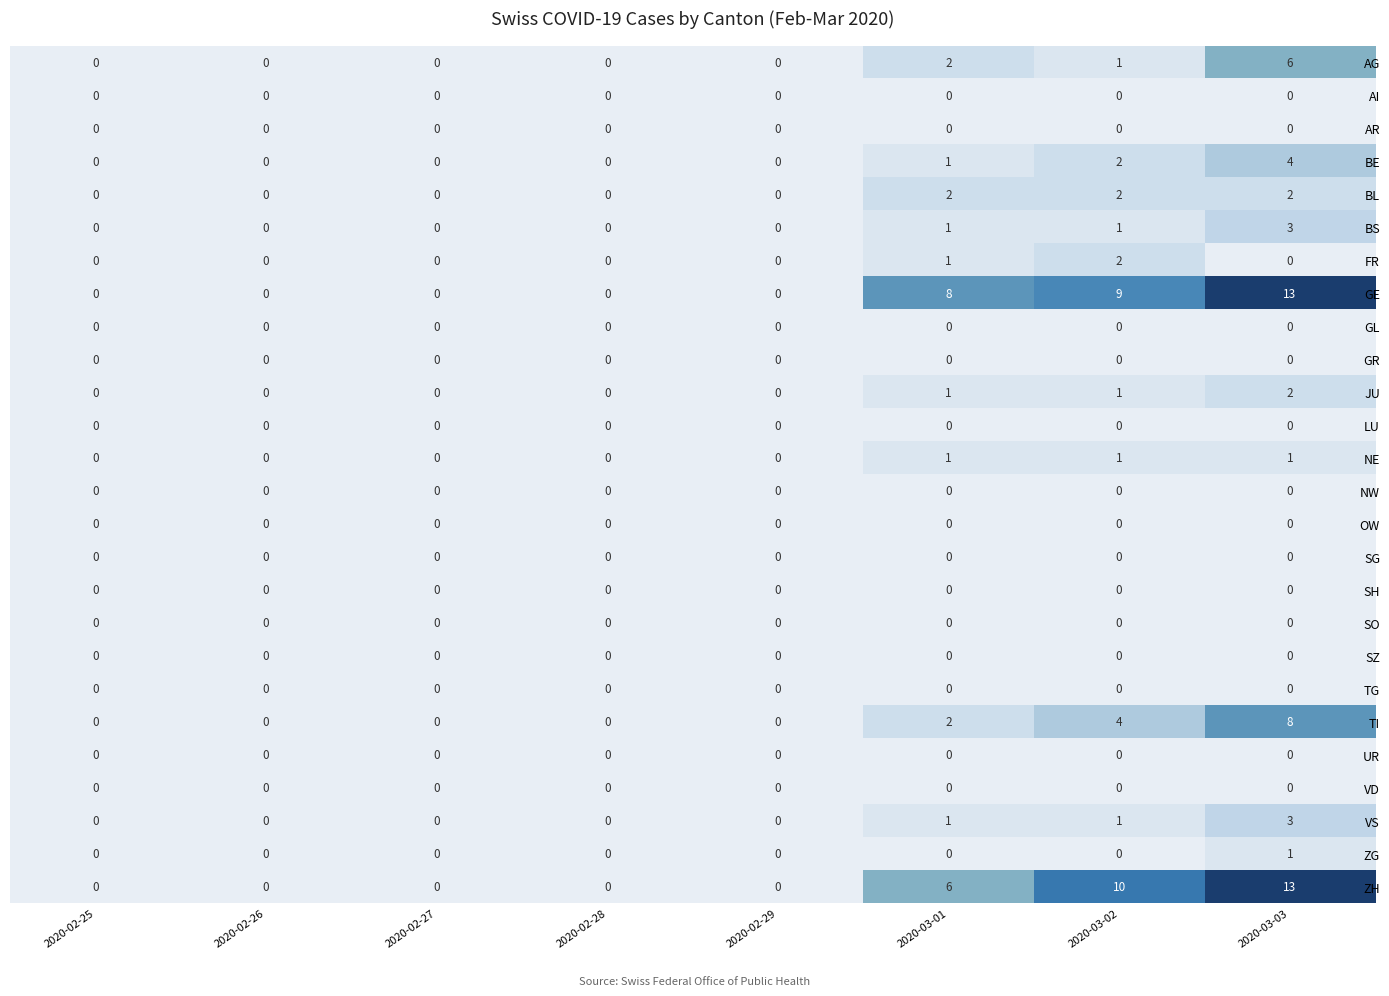

Which category has the highest value across all series?

2020-03-03